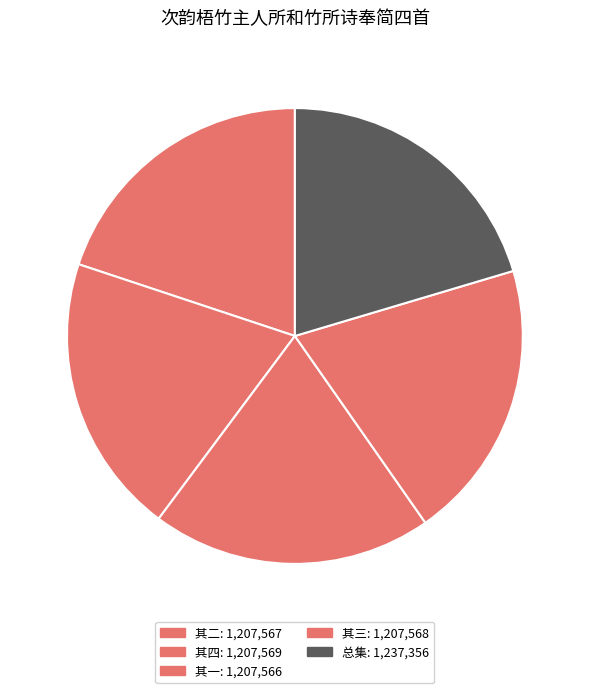

How many segments does this pie chart have?

5